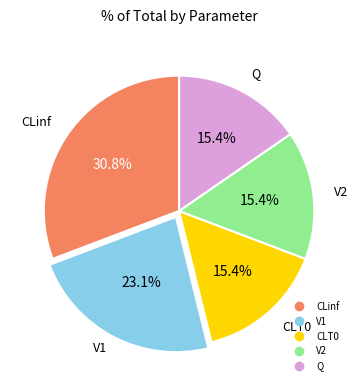

Count the number of slices in the pie.

5